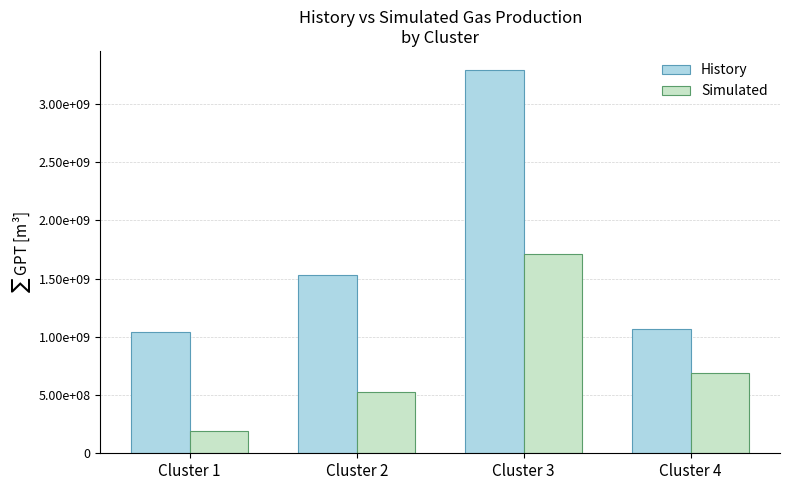

What is the difference between the Simulated values at Cluster 1 and Cluster 4?

494489849.5